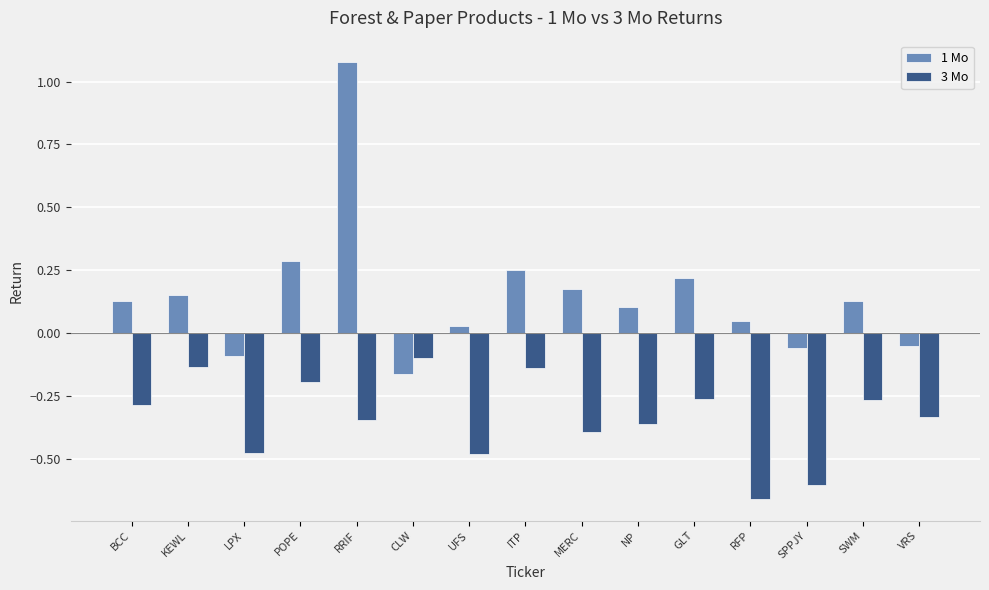

Rank the series by their average value, from lowest to highest.

3 Mo, 1 Mo